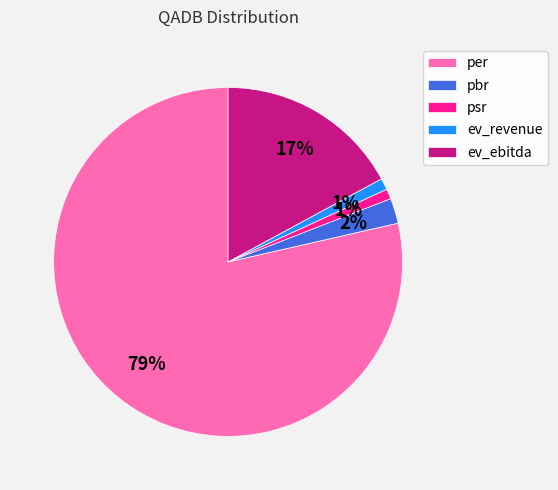

To the nearest percent, what is the difference between the largest and smallest slice percentages?

78%